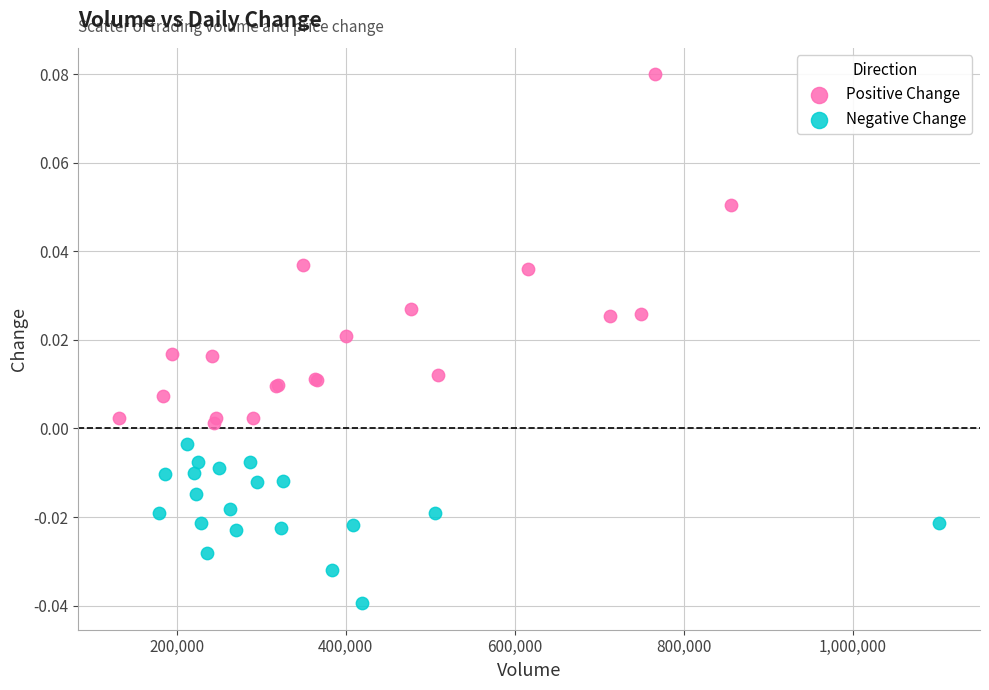

Which series reaches the maximum Y coordinate?

Positive Change